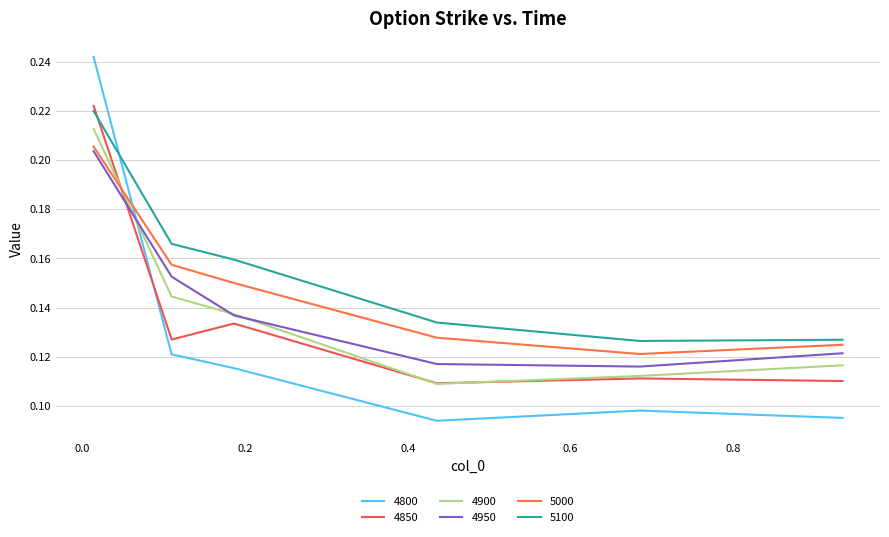

What are all the series names shown in the legend?

4800, 4850, 4900, 4950, 5000, 5100